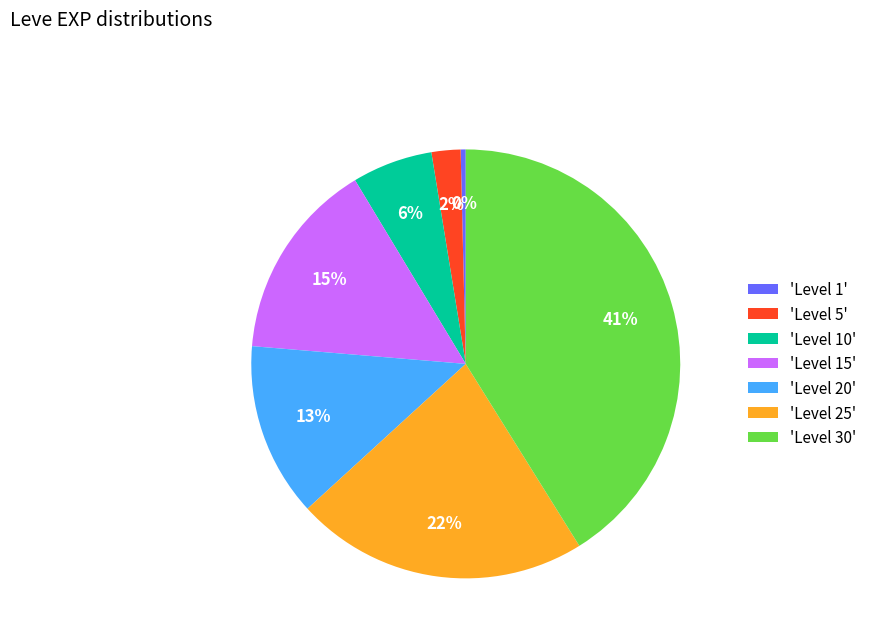

Combined, do 'Level 25' and 'Level 10' account for over 50%?

No